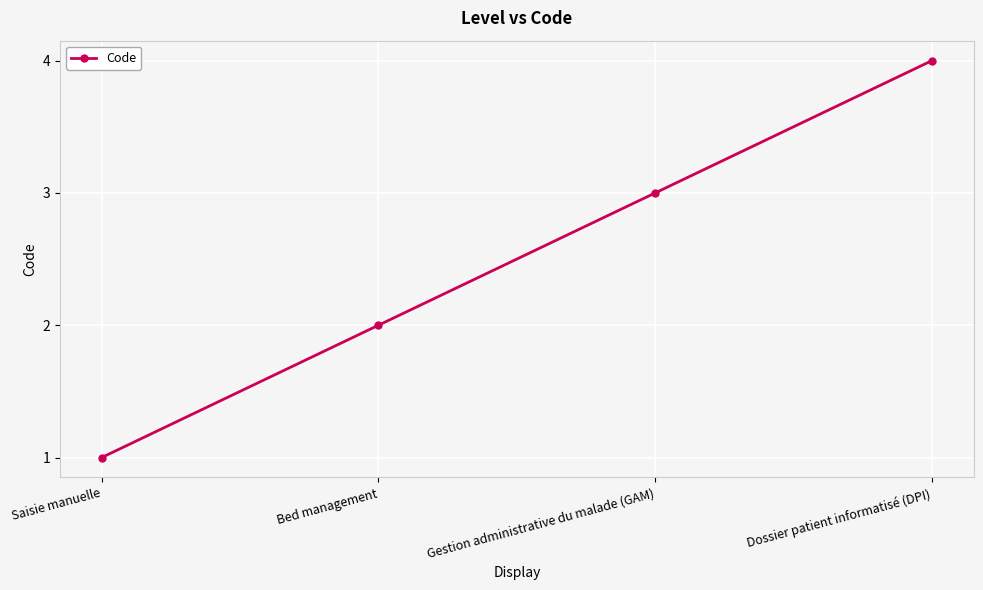

What is the difference between the maximum and minimum values?

3